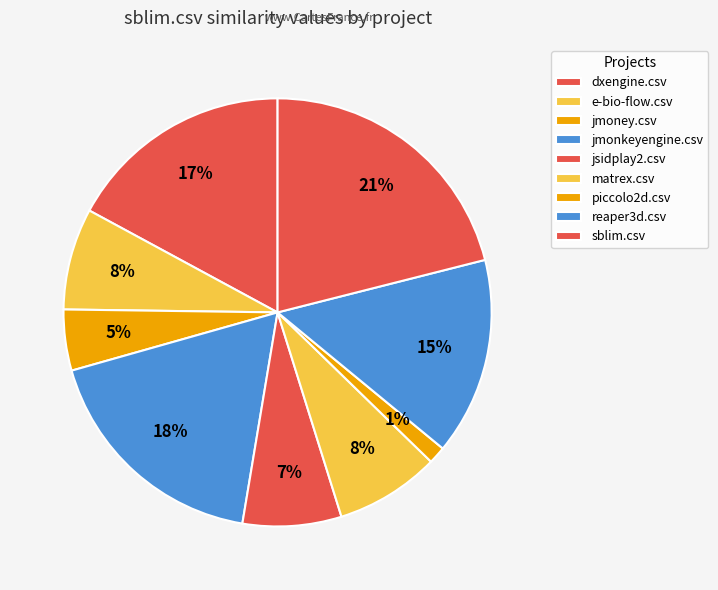

Rank the categories by value from lowest to highest.

piccolo2d.csv, jmoney.csv, jsidplay2.csv, e-bio-flow.csv, matrex.csv, reaper3d.csv, dxengine.csv, jmonkeyengine.csv, sblim.csv